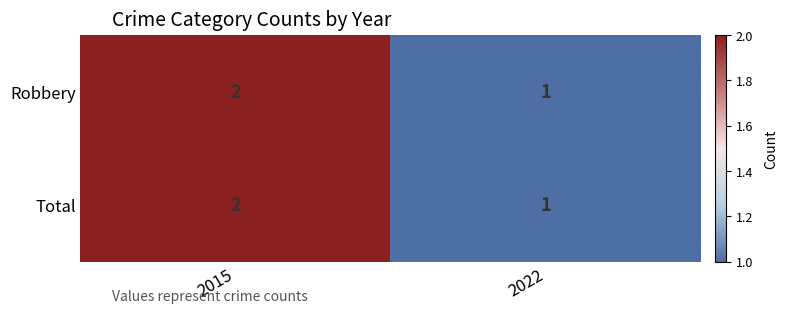

What is the sum of all Total values?

3